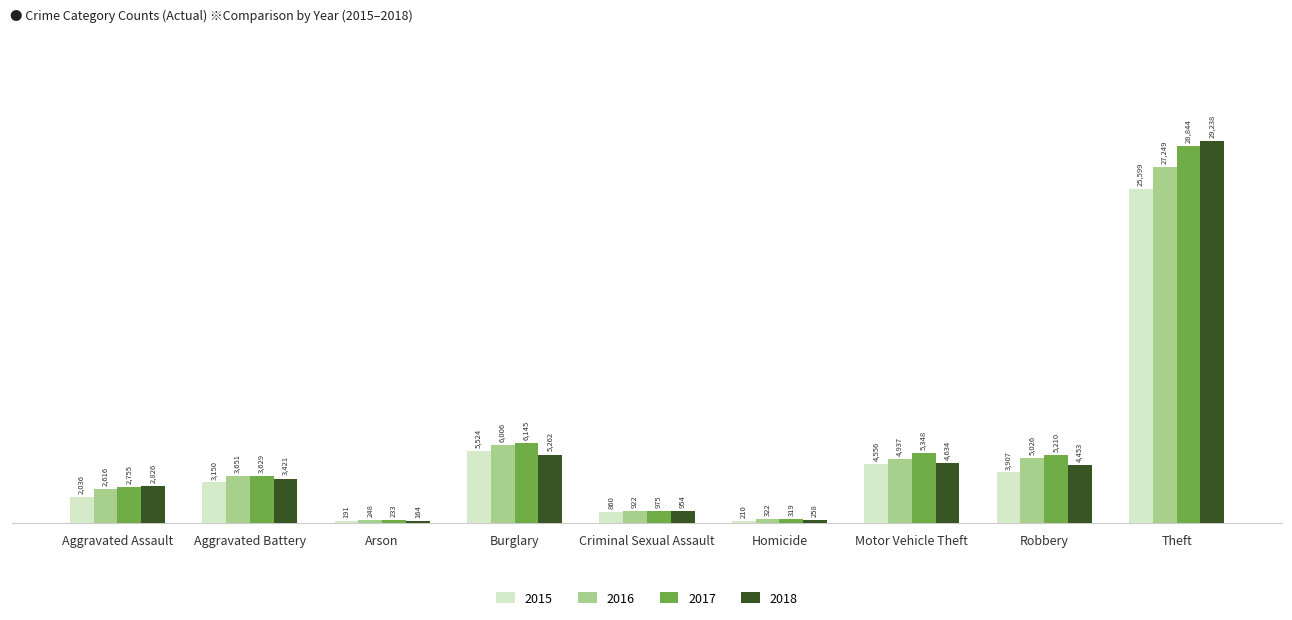

Reading left to right, transcribe all the data shown in this chart.

2015: 2036	3150	191	5524	860	210	4556	3907	25599
2016: 2616	3651	248	6006	922	322	4937	5026	27249
2017: 2755	3629	233	6145	975	319	5348	5210	28844
2018: 2826	3421	164	5262	954	258	4634	4453	29238